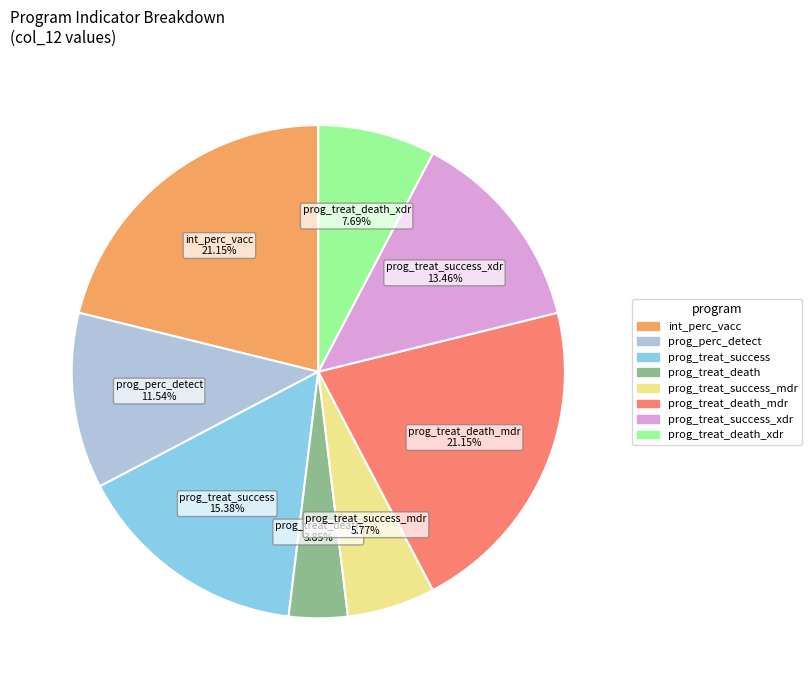

Which slice is the smallest?

prog_treat_death 3.85%